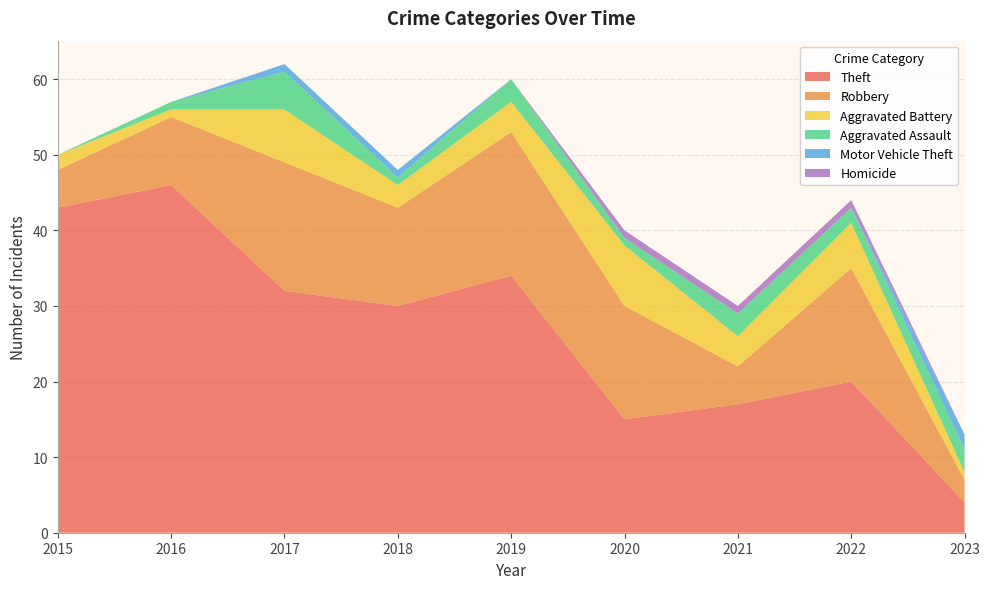

Reading left to right, transcribe all the data shown in this chart.

Theft: 2015=43	2016=46	2017=32	2018=30	2019=34	2020=15	2021=17	2022=20	2023=4
Robbery: 2015=5	2016=9	2017=17	2018=13	2019=19	2020=15	2021=5	2022=15	2023=3
Aggravated Battery: 2015=2	2016=1	2017=7	2018=3	2019=4	2020=8	2021=4	2022=6	2023=1
Aggravated Assault: 2015=0	2016=1	2017=5	2018=1	2019=3	2020=1	2021=3	2022=2	2023=3
Motor Vehicle Theft: 2015=0	2016=0	2017=1	2018=1	2019=0	2020=0	2021=0	2022=0	2023=2
Homicide: 2015=0	2016=0	2017=0	2018=0	2019=0	2020=1	2021=1	2022=1	2023=0